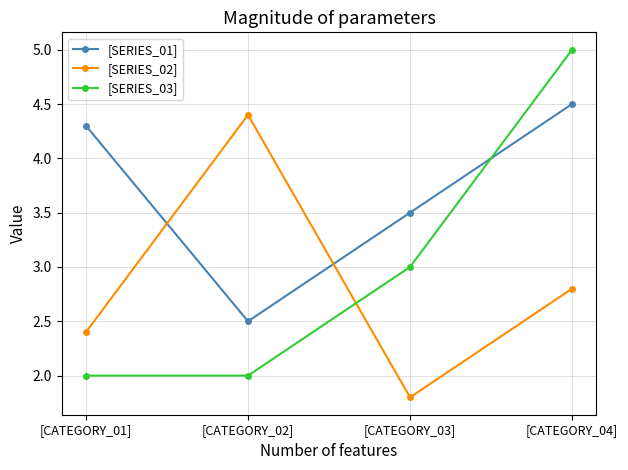

What is the difference between the [SERIES_03] values at [CATEGORY_01] and [CATEGORY_04]?

3.0